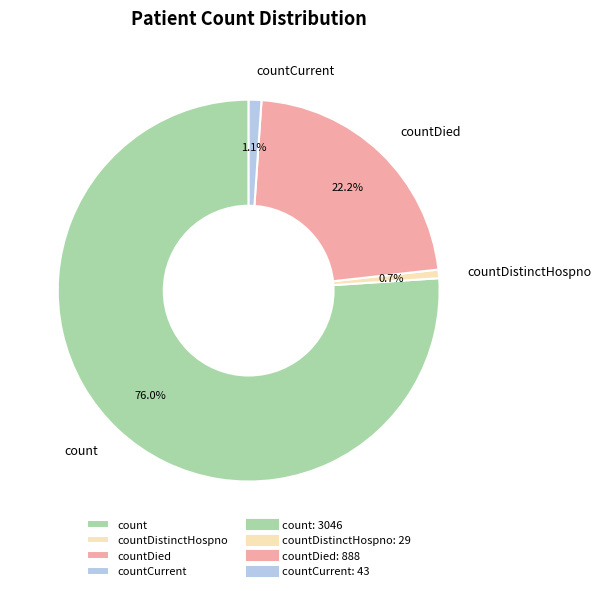

How many slices are in this pie chart?

4